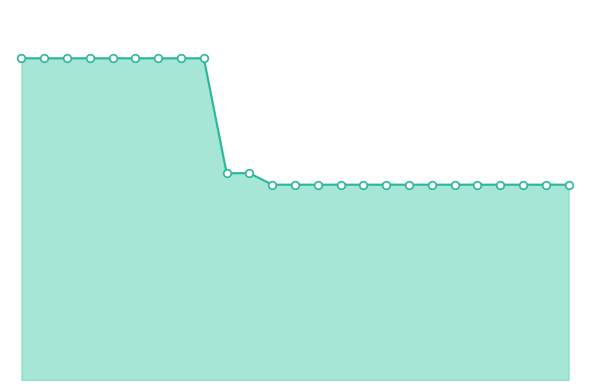

Does the chart have visible grid lines?

No